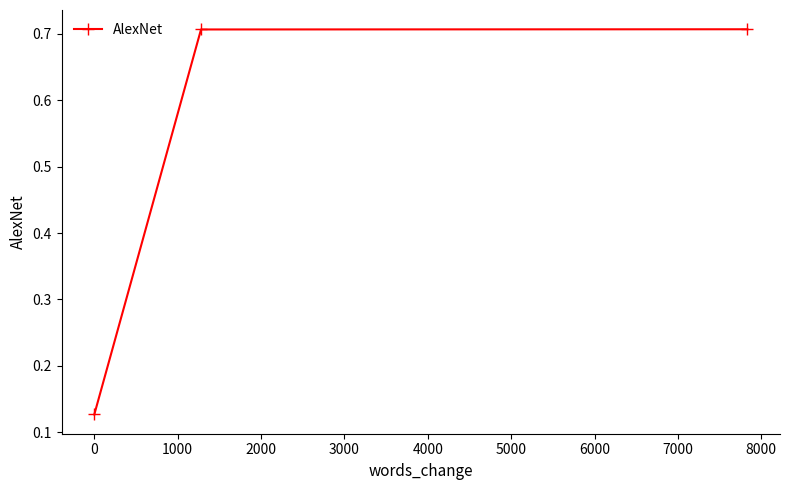

What is the sum of all values?

1.5